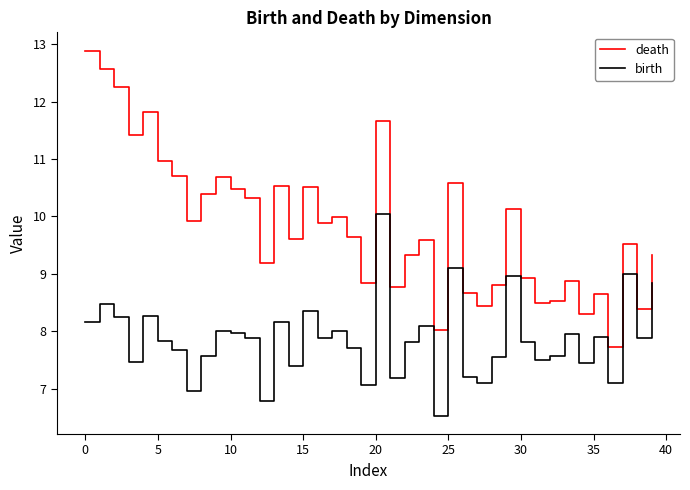

What is the maximum value shown in the chart?

12.9